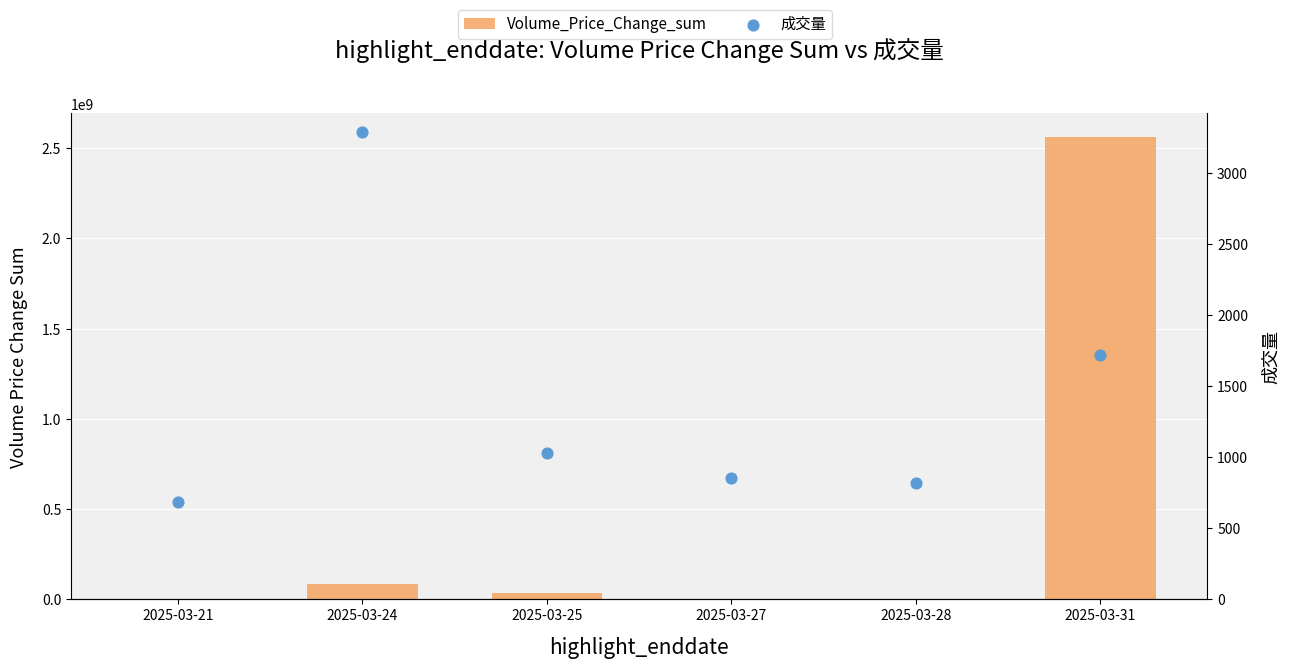

Which series reaches the minimum Y coordinate?

成交量